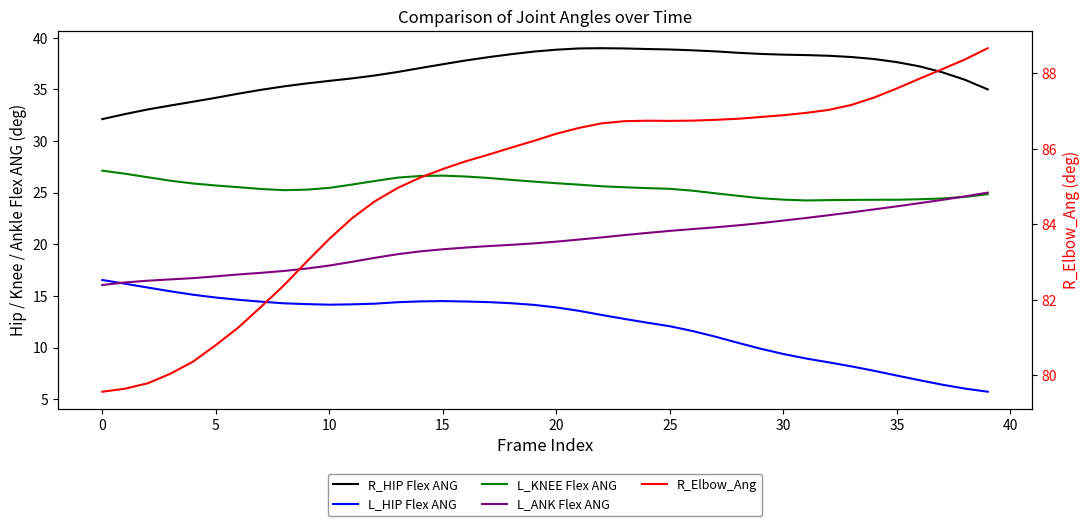

Which label corresponds to the largest value in the chart?

39